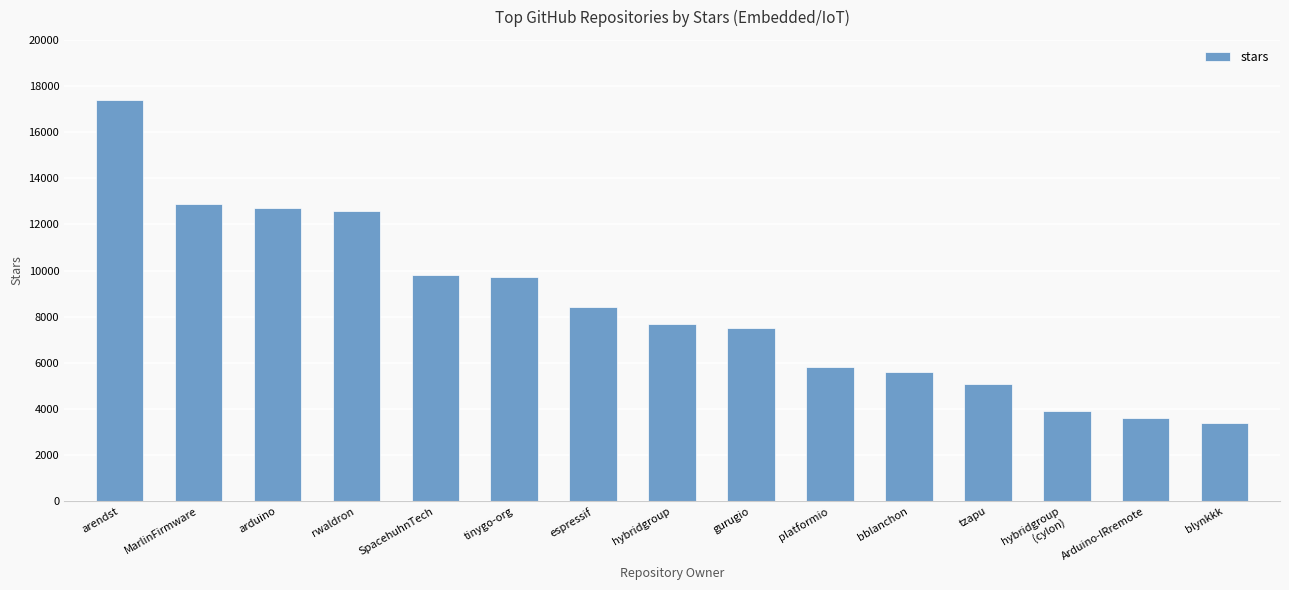

The value at tinygo-org is 9700. True or false?

True